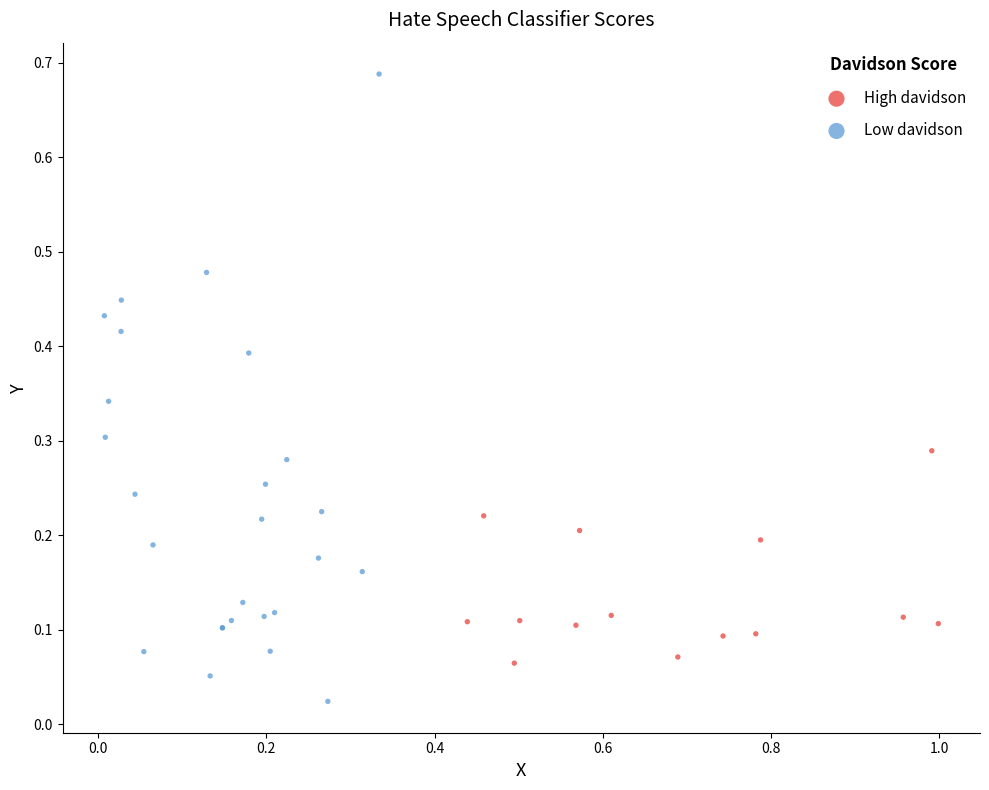

Which series contains the highest Y value?

Low davidson